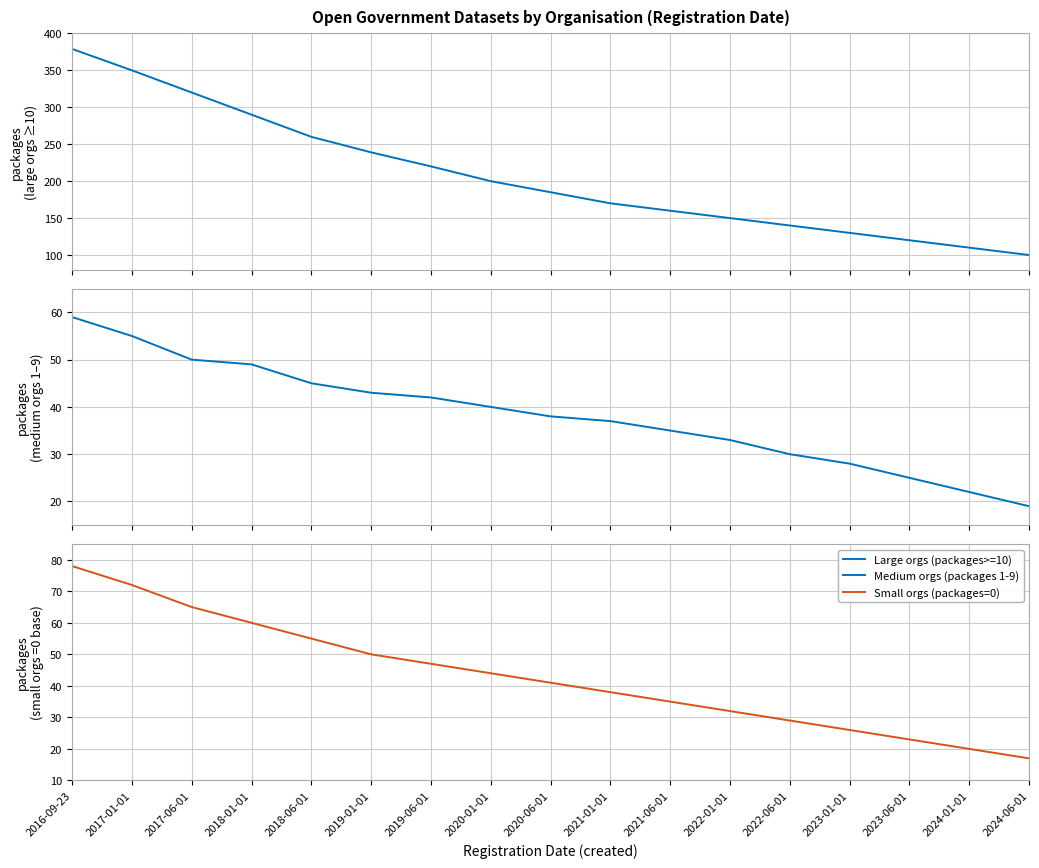

True or false: Medium orgs (packages 1-9) and Large orgs (packages>=10) cross at least once.

False